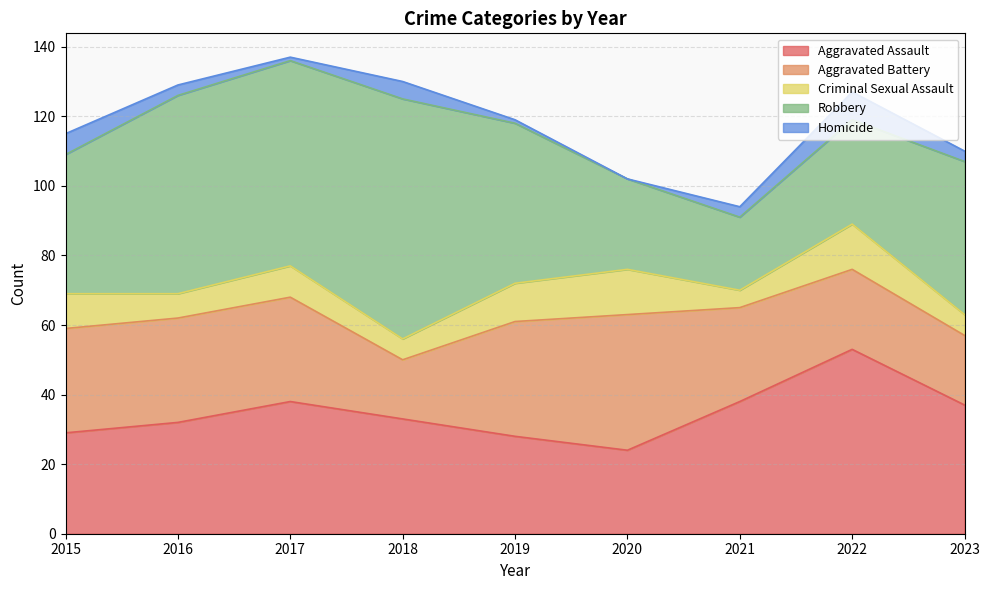

What is the difference between the highest and lowest values at 2021?

35